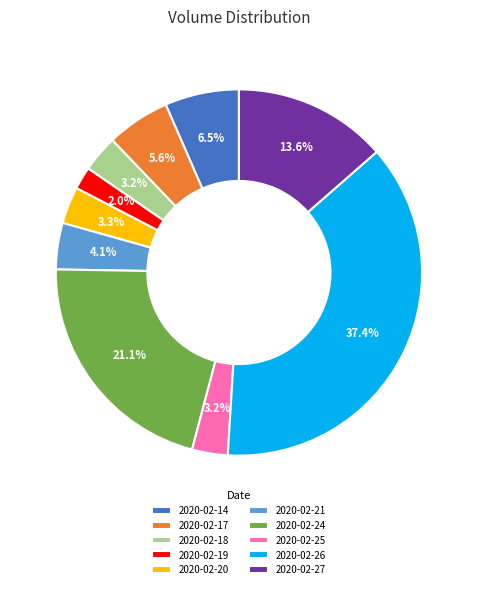

Does 2020-02-26 represent more than half of the total?

No